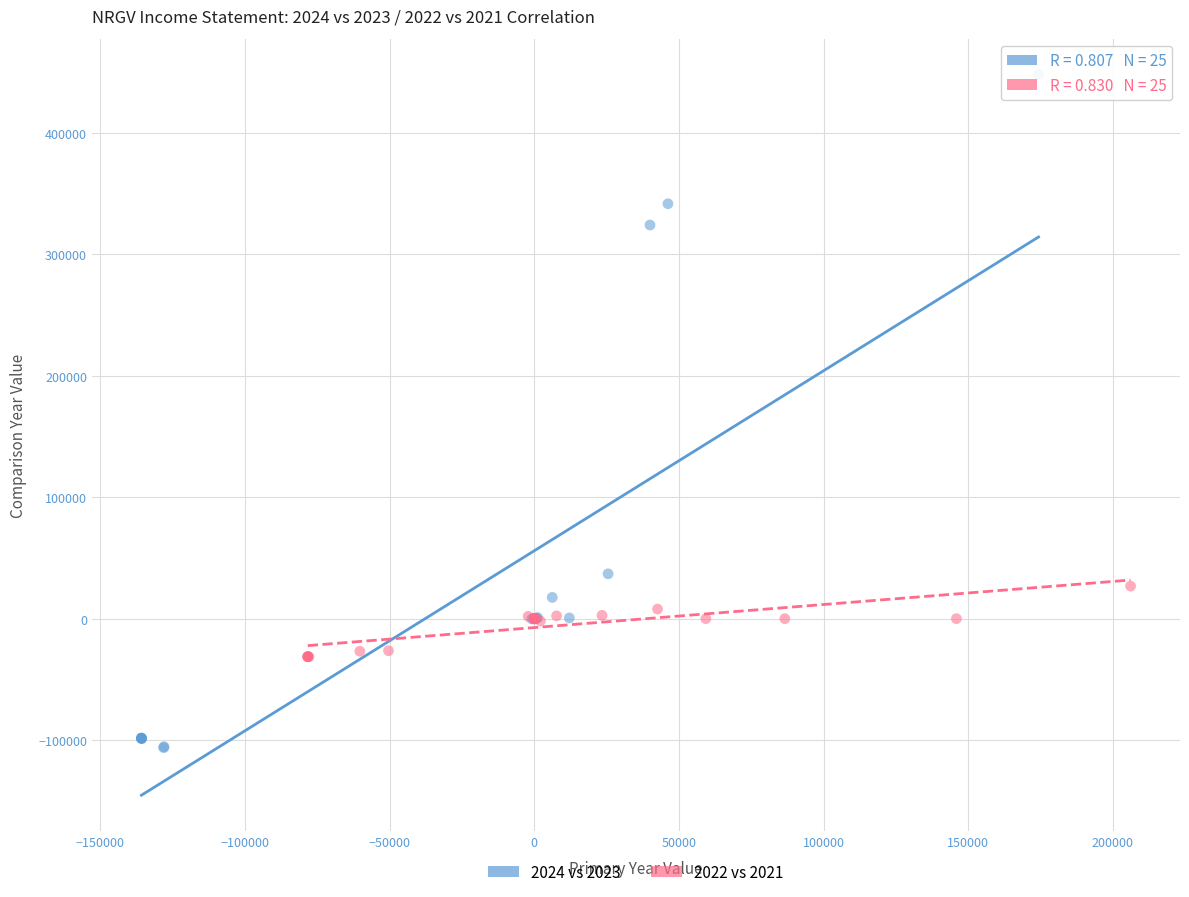

What are all the series names shown in the legend?

2024 vs 2023, 2022 vs 2021